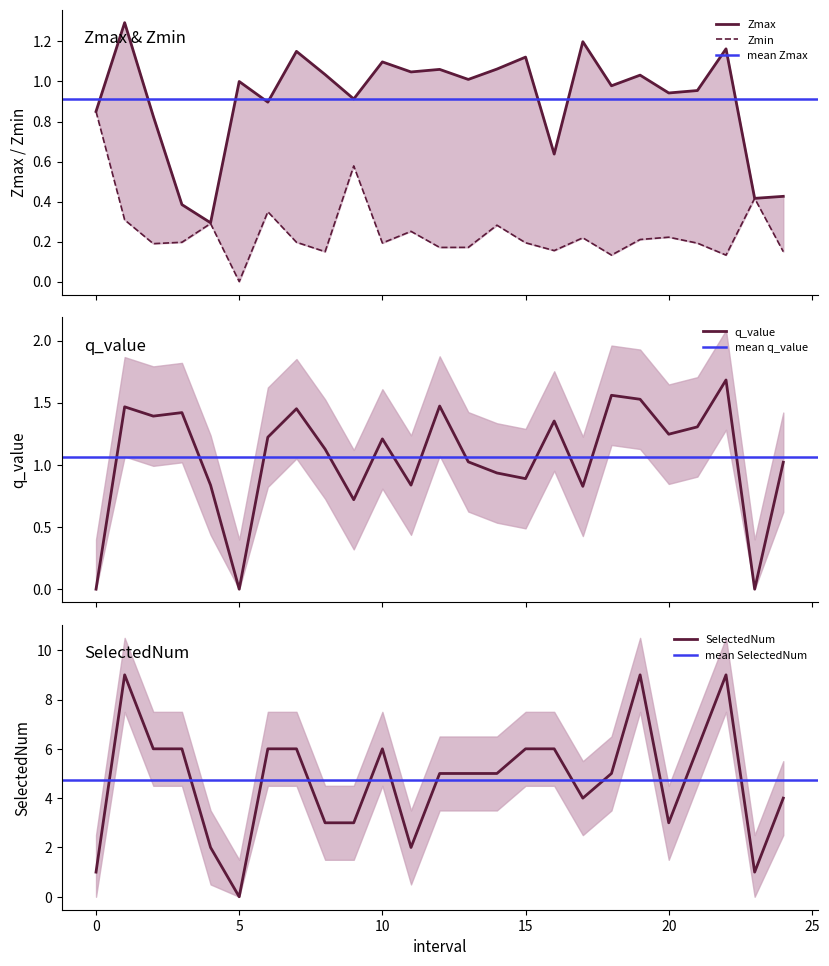

At which category is the sum across all series the highest?

1